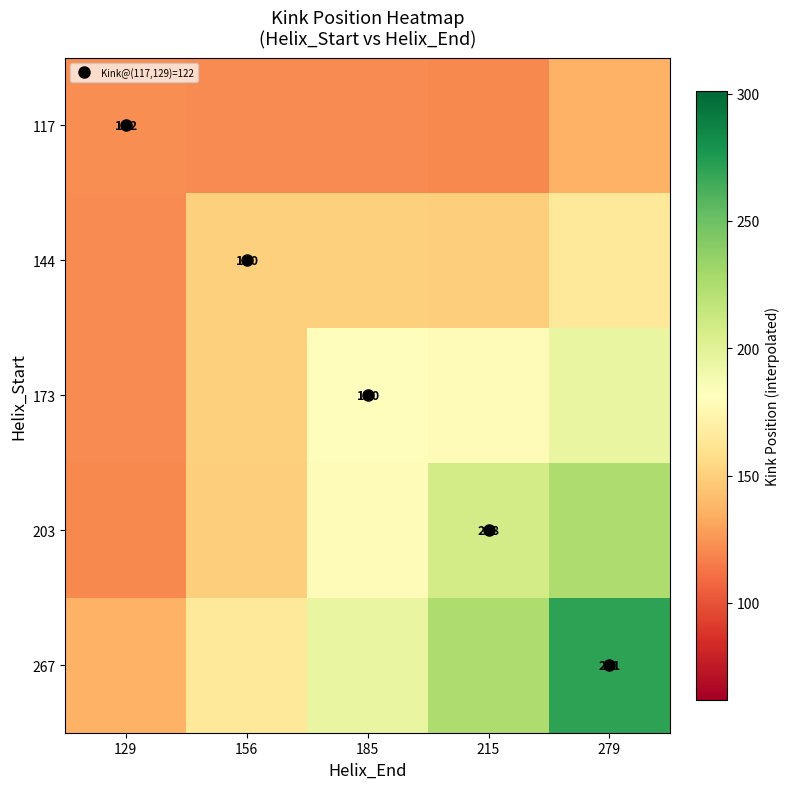

The 173 series shows 179.0 at 215. True or false?

True